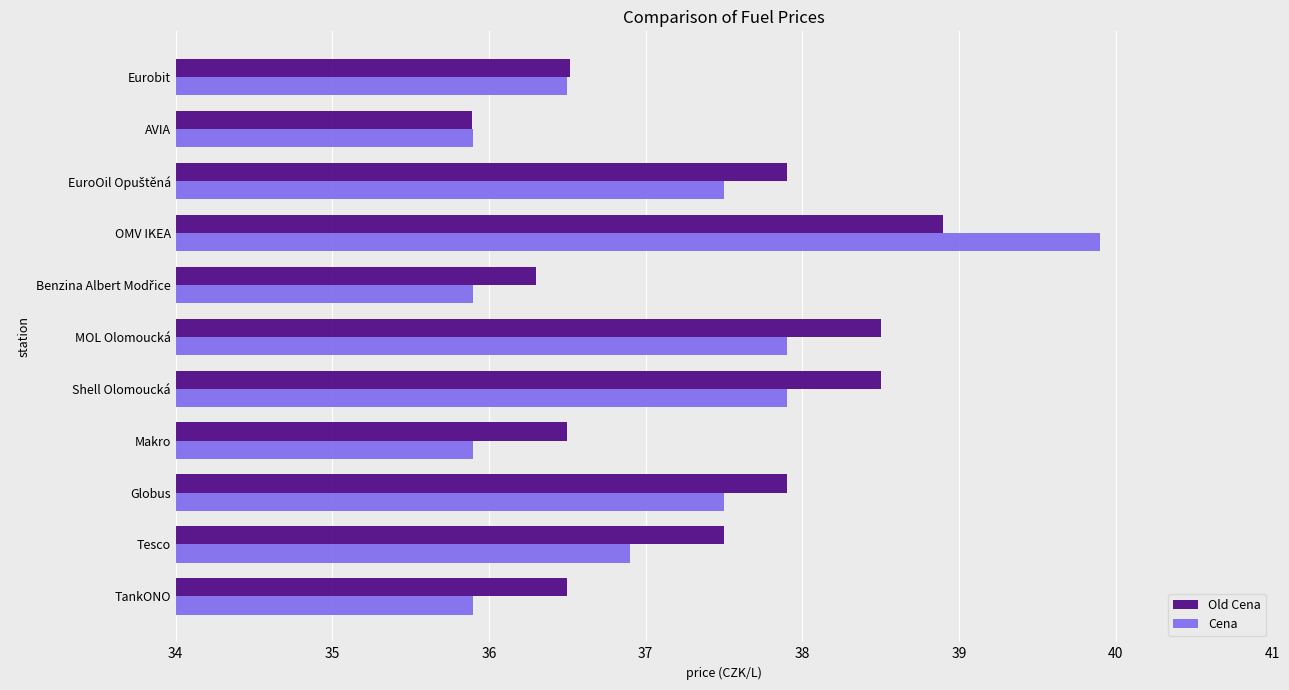

What is the sum of all Old Cena values?

410.9